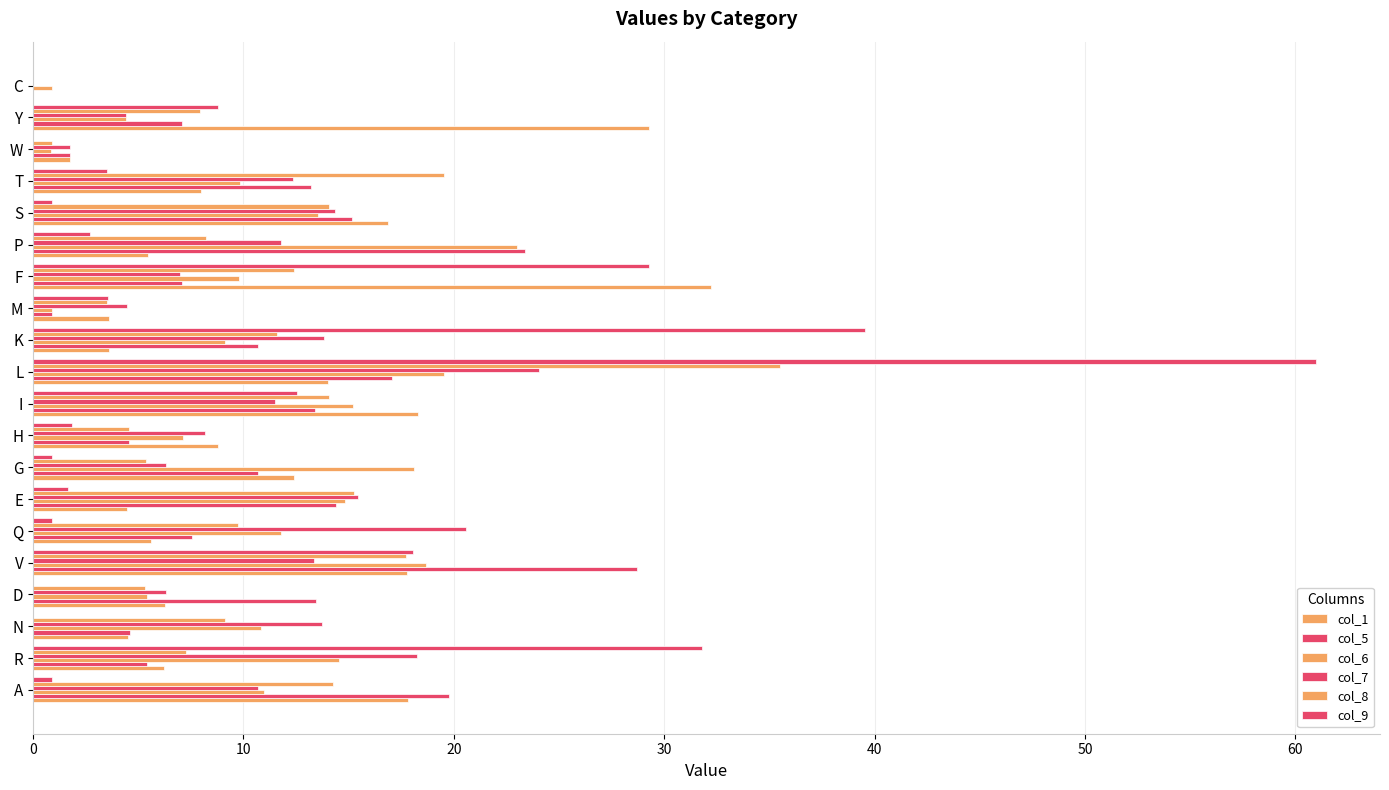

How many values in col_5 are above zero?

19